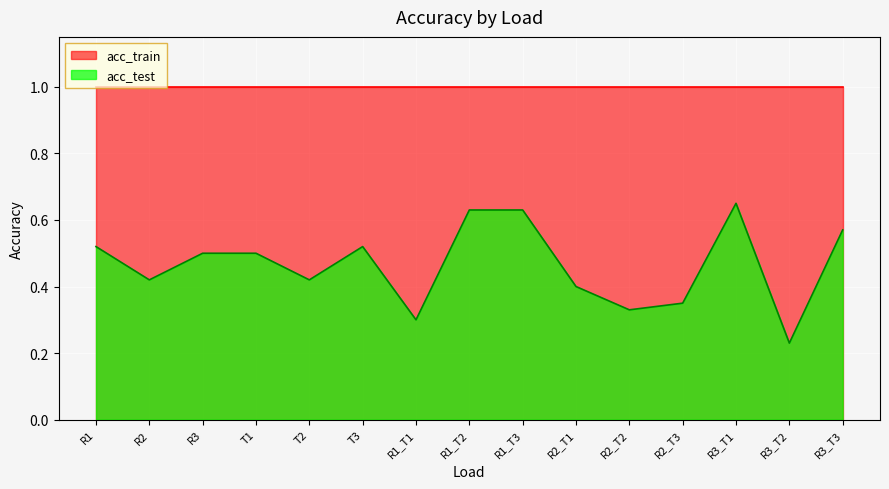

What is the average value?

0.5